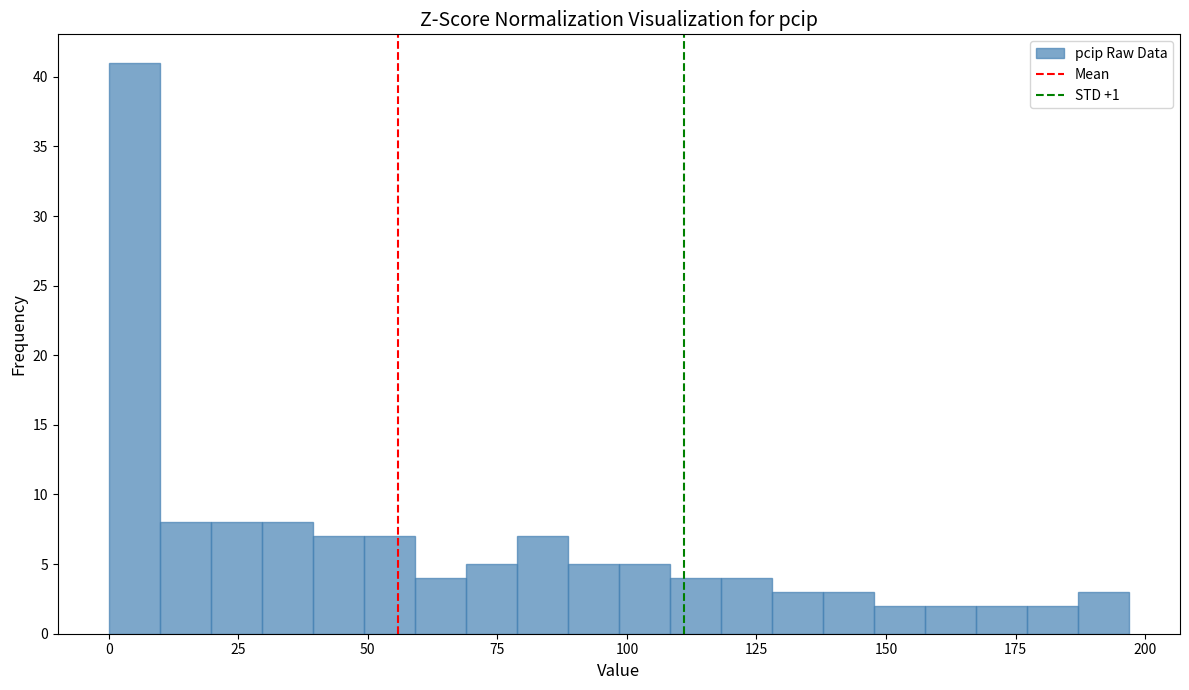

Read against the x-axis, roughly where is the centre of the tallest bar?

5